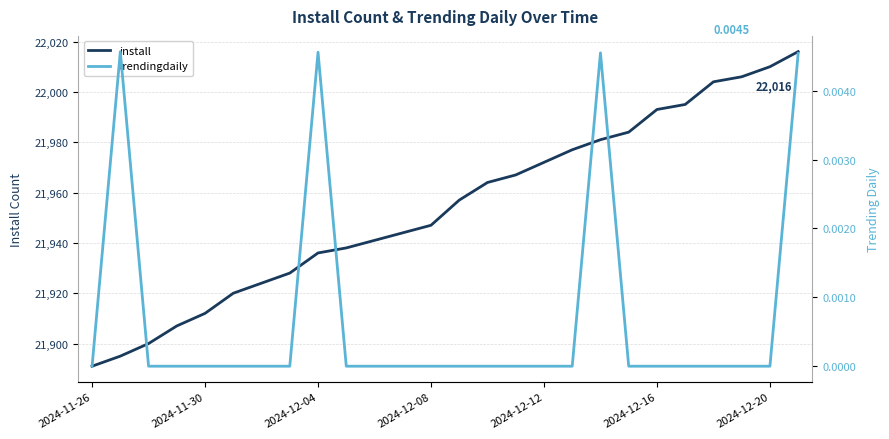

The install series shows 21912 at 2024-11-30. True or false?

True